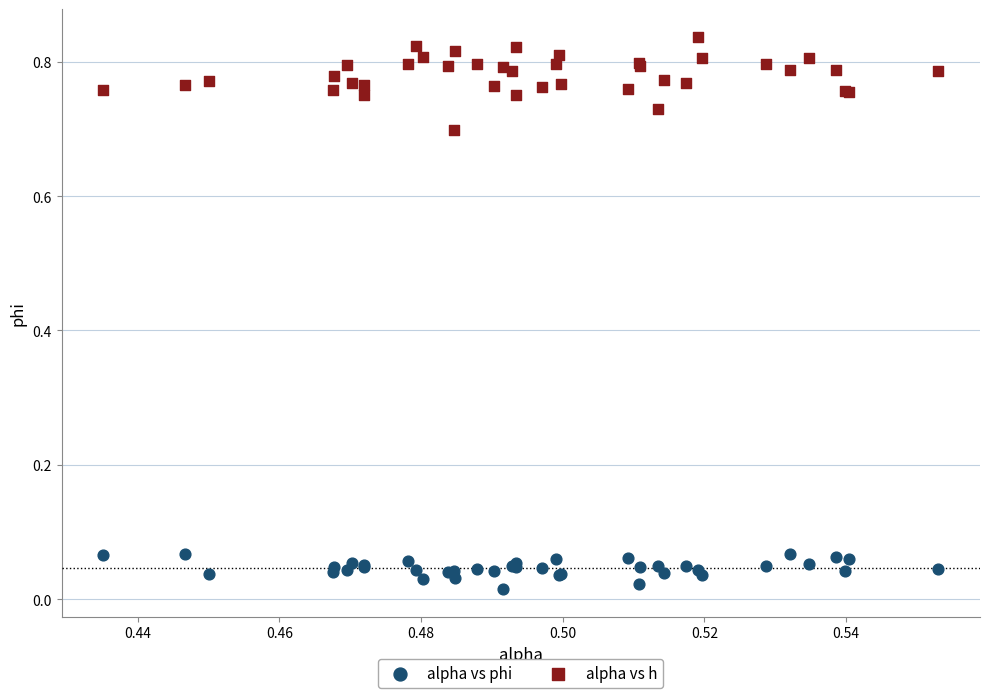

Which series has the widest spread of Y values?

alpha vs h